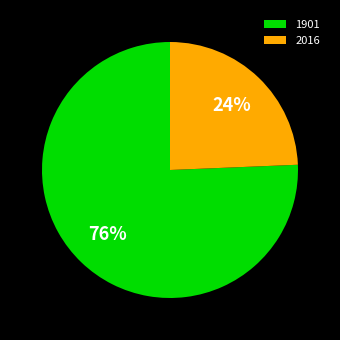

True or false: 2016 accounts for 37% of the total.

False